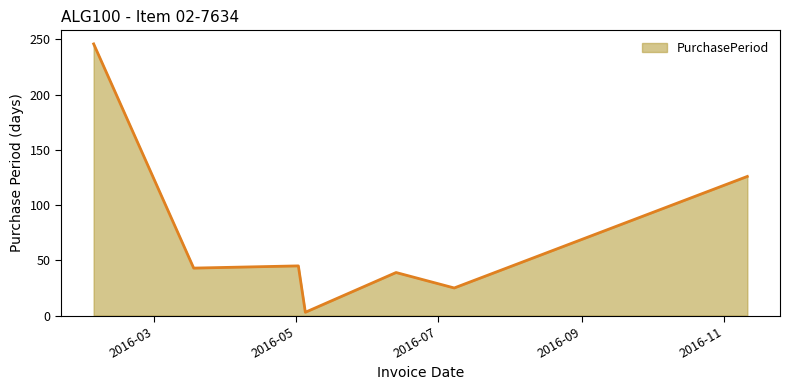

True or false: the data has more than 2 interior local peaks.

False